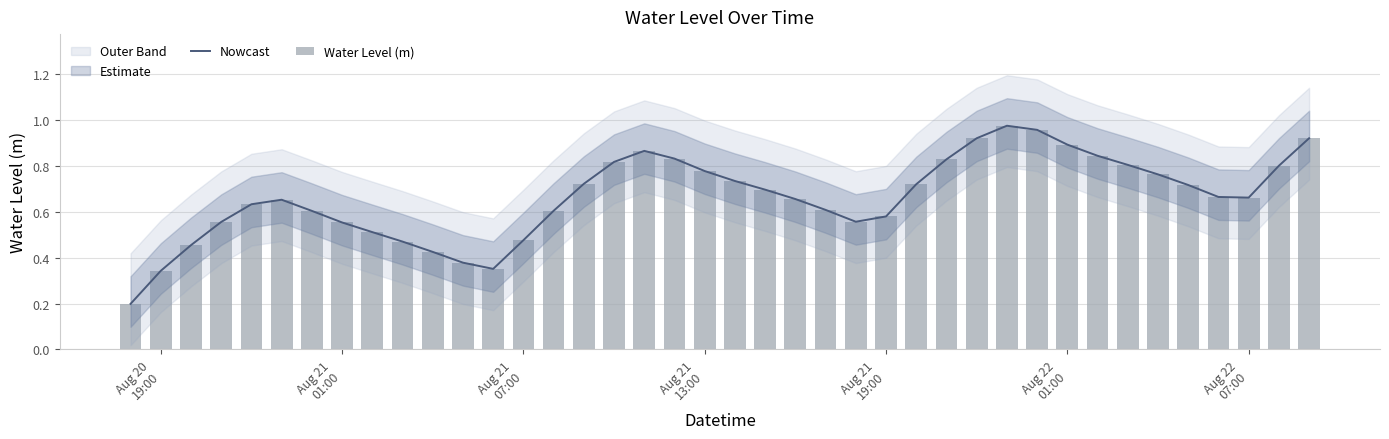

The value of Water Level (m) at Aug 21 07:00 is 0.2. True or false?

False